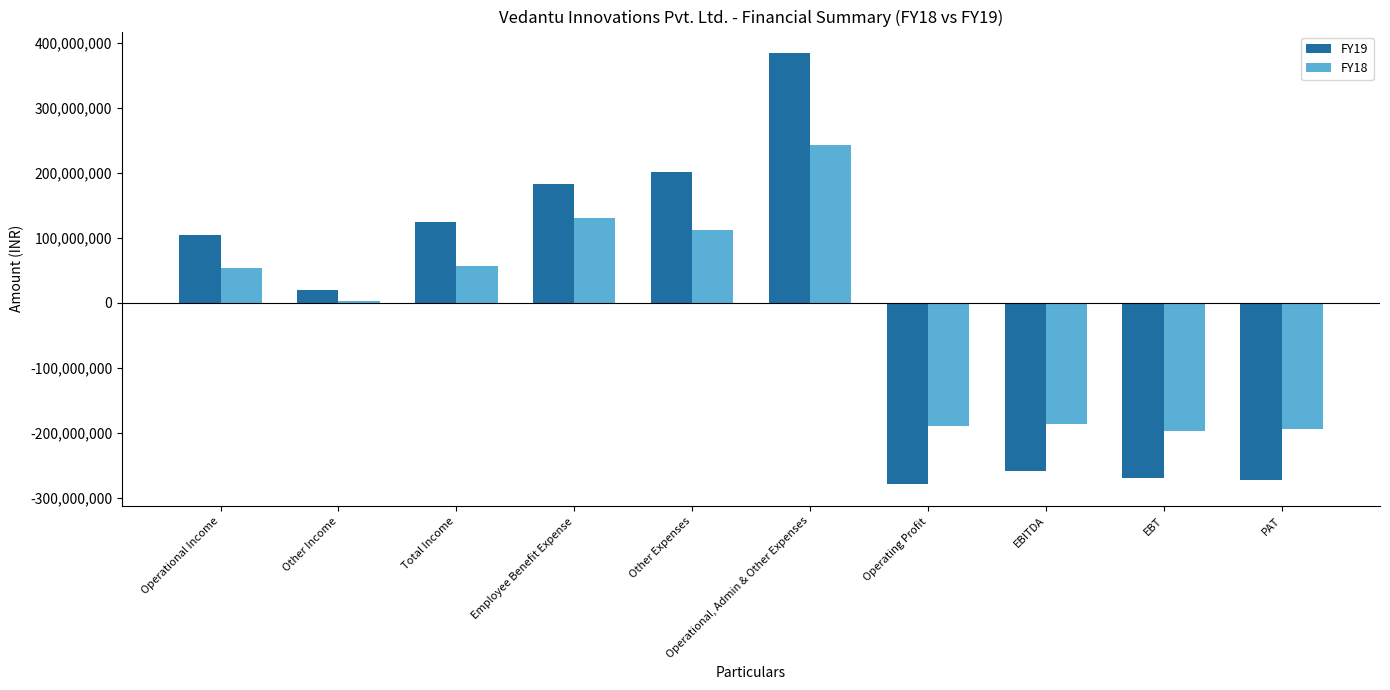

List the series in order of their overall mean, lowest first.

FY18, FY19